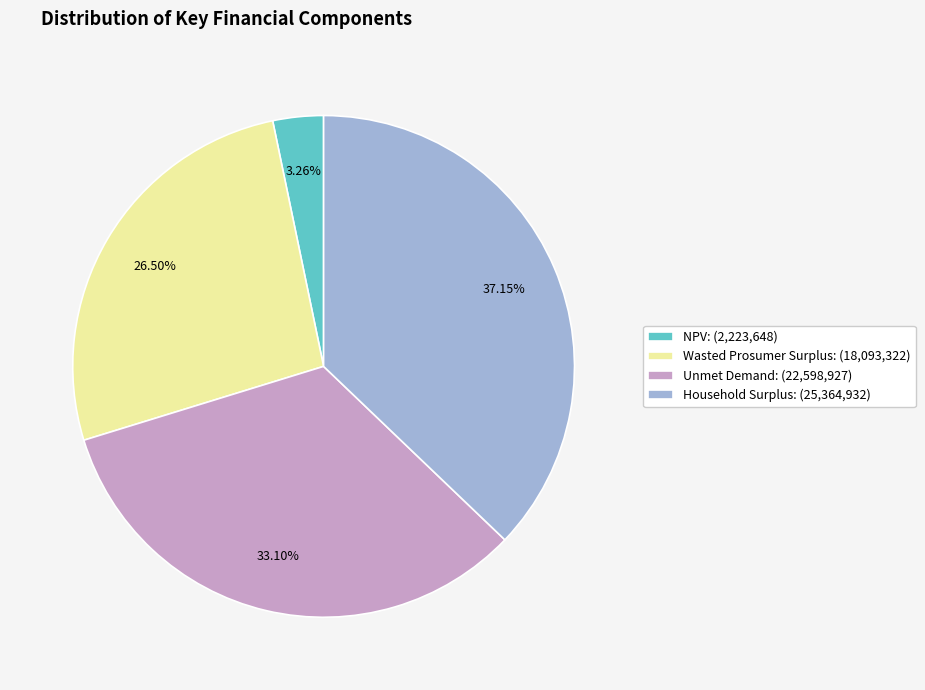

To the nearest percent, what portion does Household Surplus represent?

37%